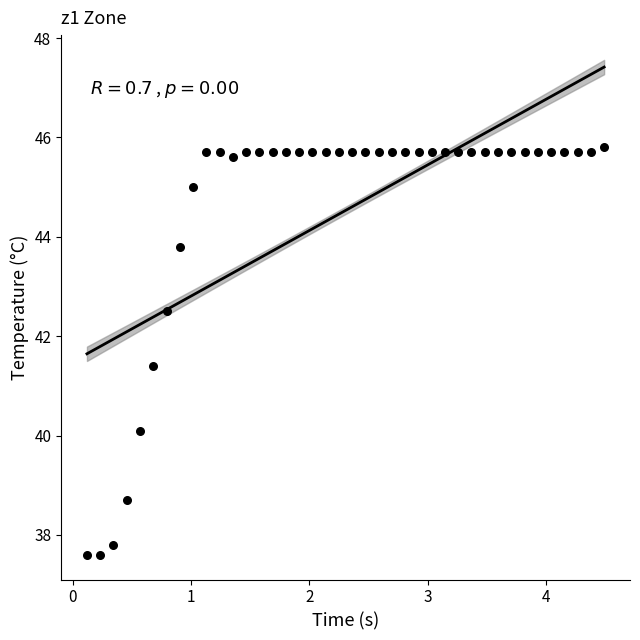

What is the range of X values (max minus min)?

4.4